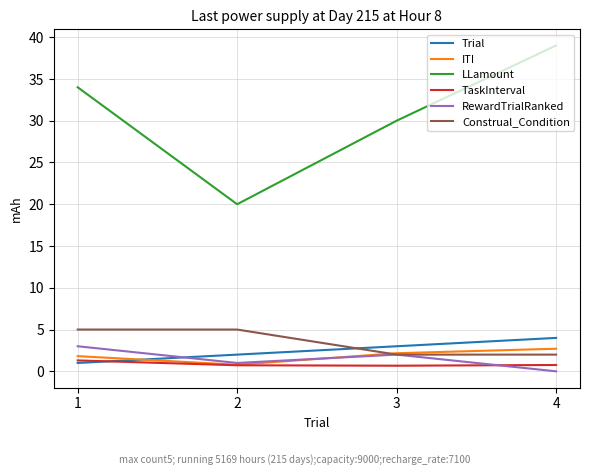

What is the sum of the ITI values at 3 and 1?

4.0